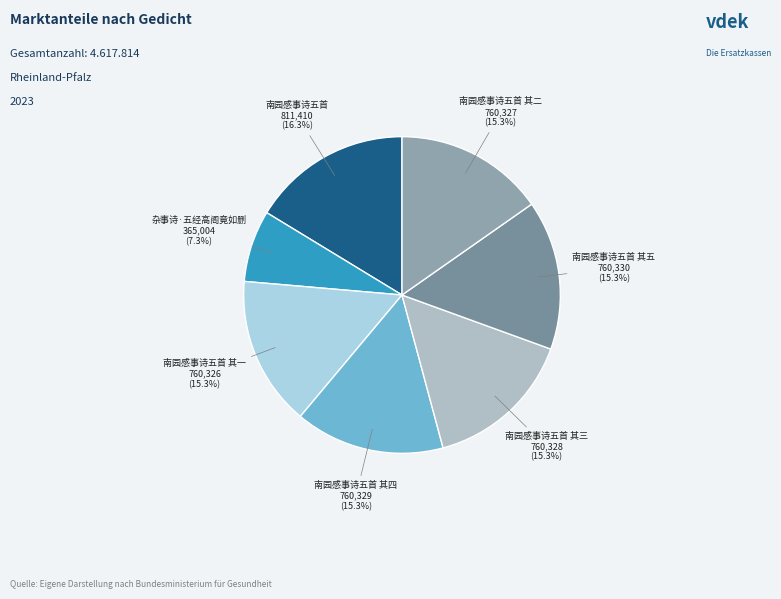

Count the number of slices in the pie.

7